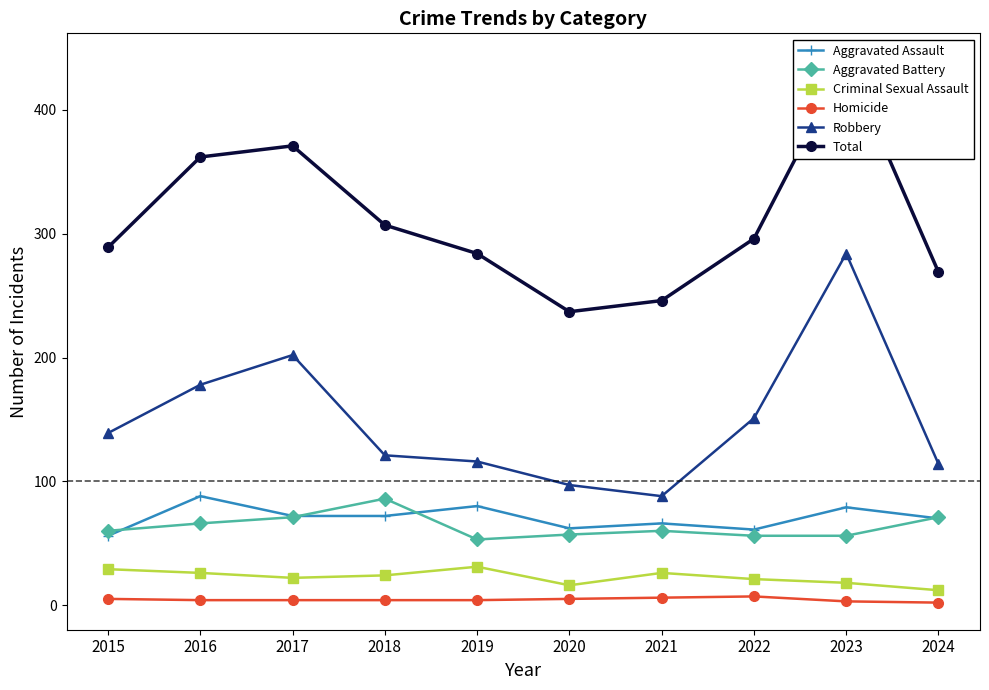

The value of Robbery at 2019 is 116. True or false?

True